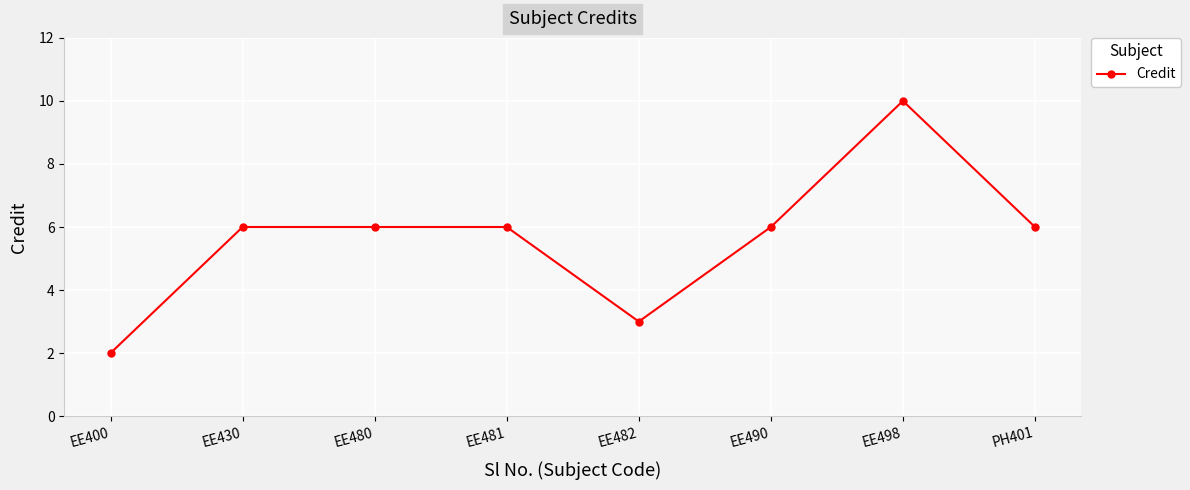

Which category has the lowest value across all series?

EE400